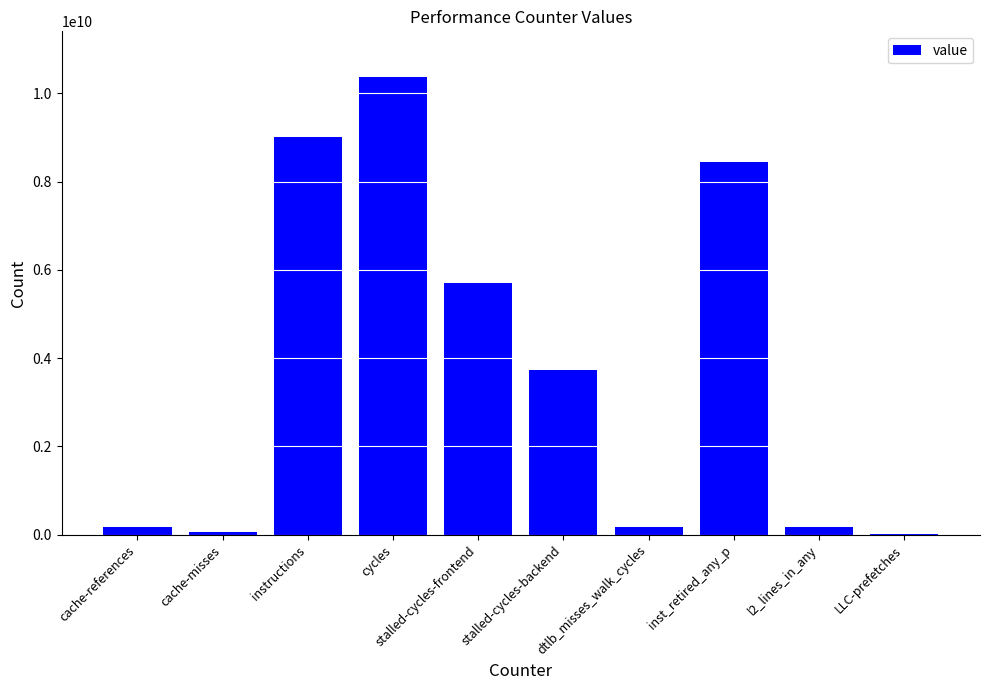

Where is the data nearest to the value 5192614735?

stalled-cycles-frontend